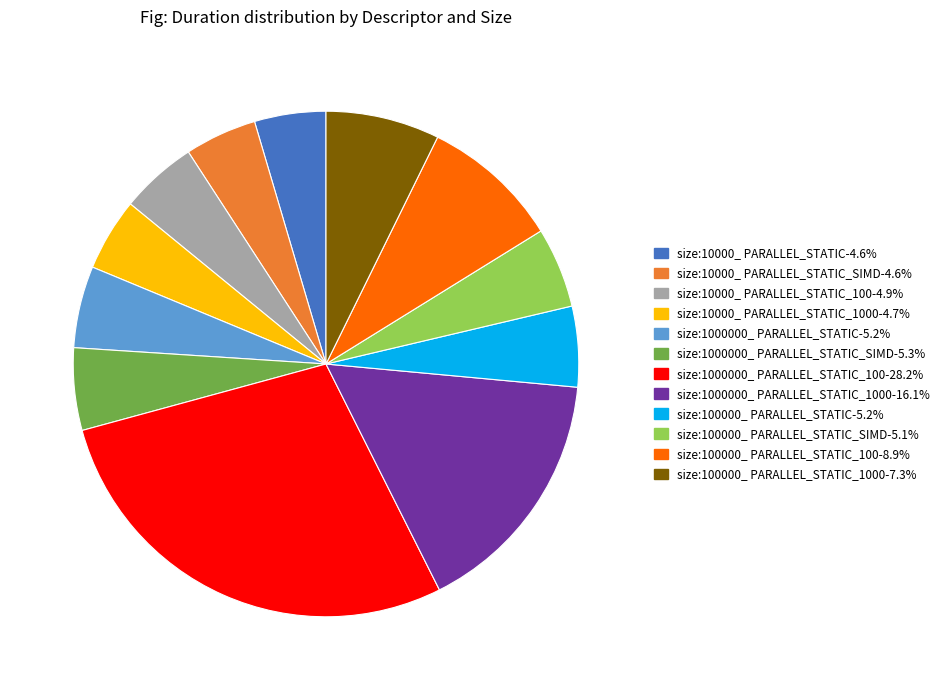

Does any single category account for the majority?

No